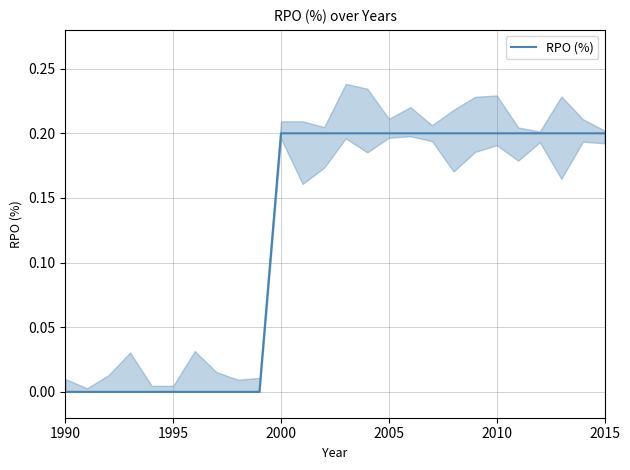

Reading left to right, what are all the values shown in this chart?

0.0	0.0	0.0	0.0	0.0	0.0	0.0	0.0	0.0	0.0	0.2	0.2	0.2	0.2	0.2	0.2	0.2	0.2	0.2	0.2	0.2	0.2	0.2	0.2	0.2	0.2